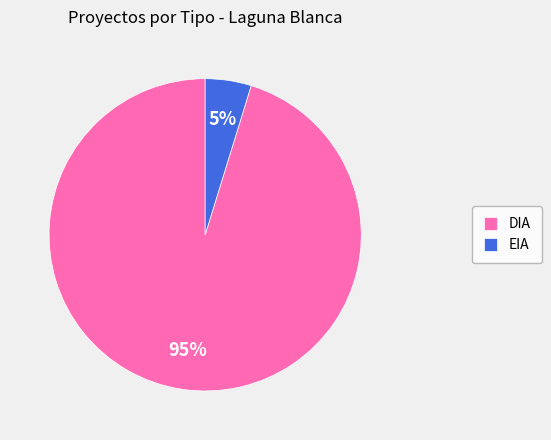

To the nearest percent, what percentage of the pie is EIA?

5%